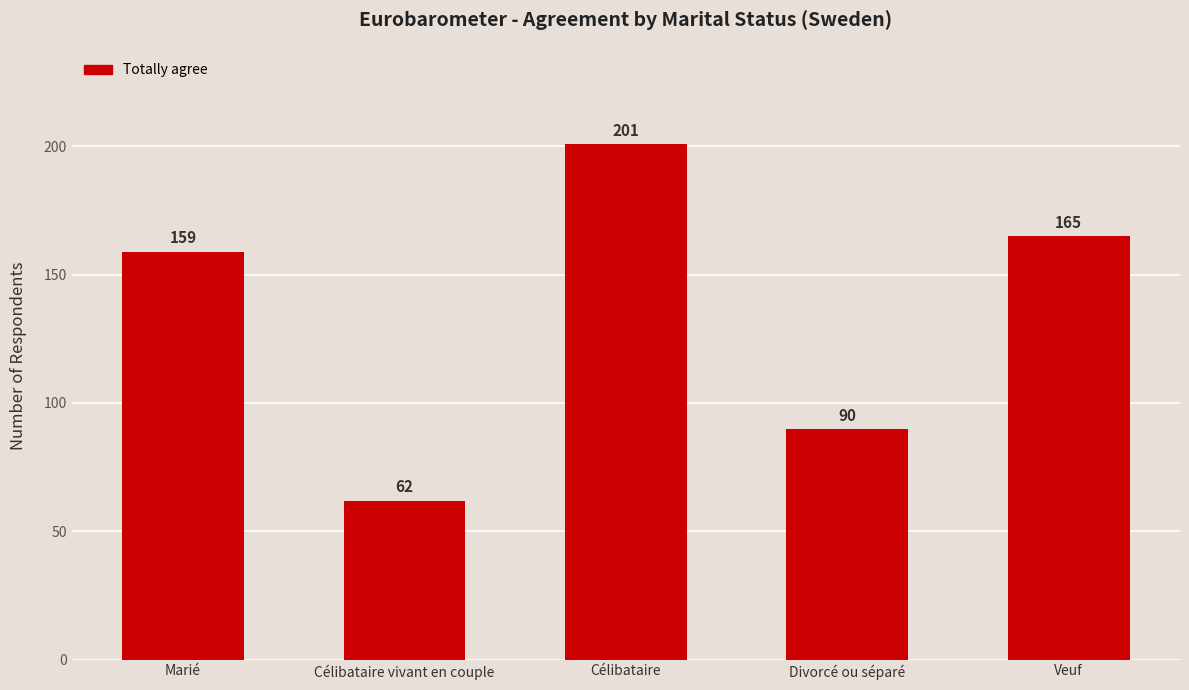

Approximately how many times larger is the value at Célibataire vivant en couple compared to Divorcé ou séparé?

0.7